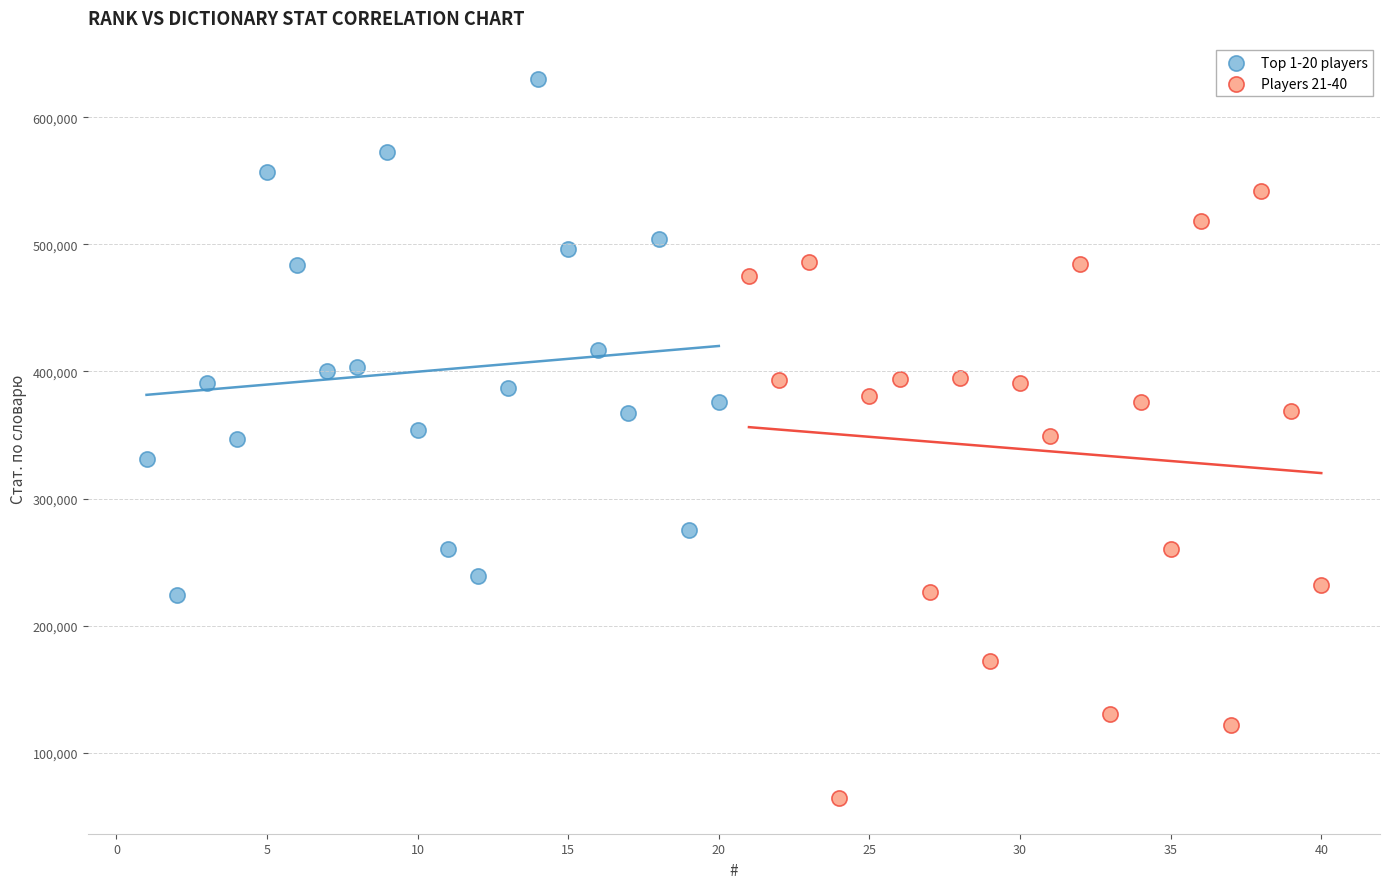

Which series reaches the maximum Y coordinate?

Top 1-20 players